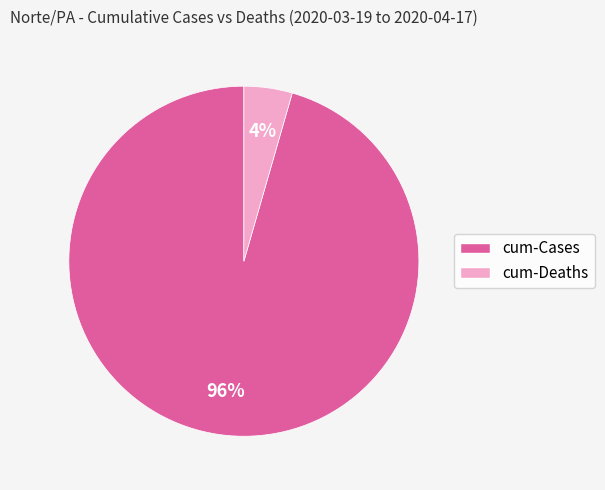

Which has a higher value, cum-Cases or cum-Deaths?

cum-Cases